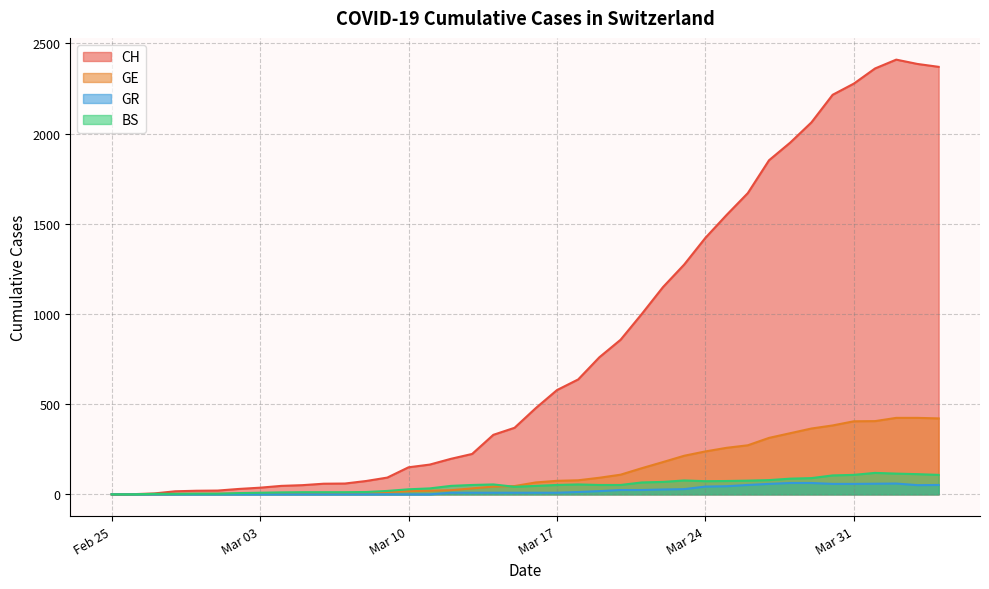

True or false: CH and GE intersect in this chart.

False